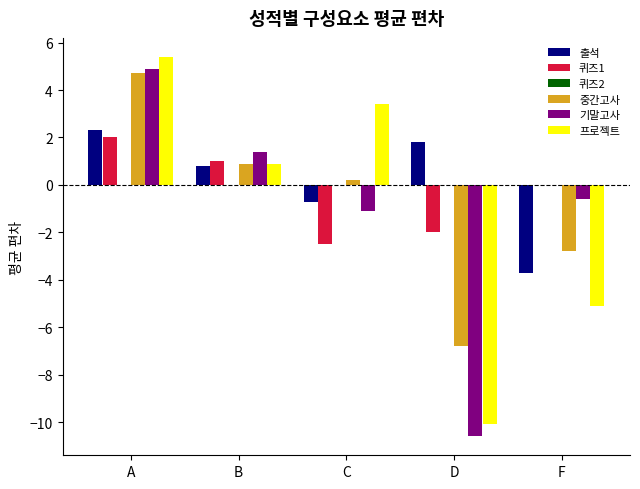

What is the greatest value displayed?

5.4